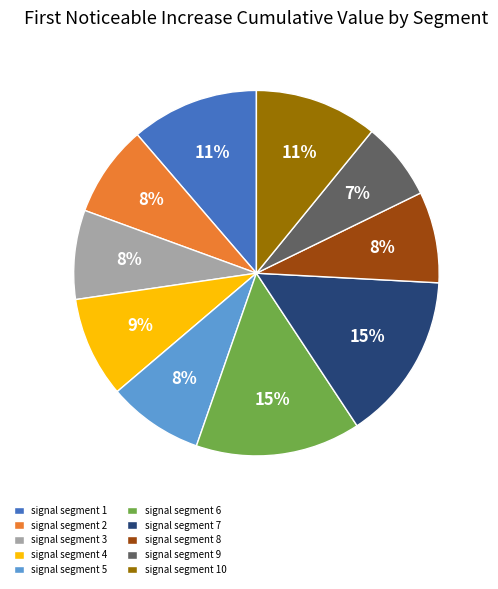

Does signal segment 5 represent more than half of the total?

No